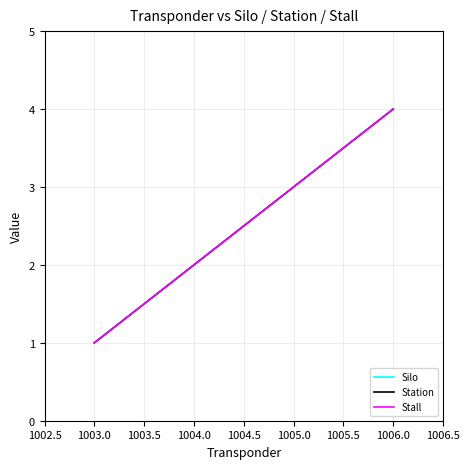

True or false: Station has more than 1 points higher than both neighbors.

False